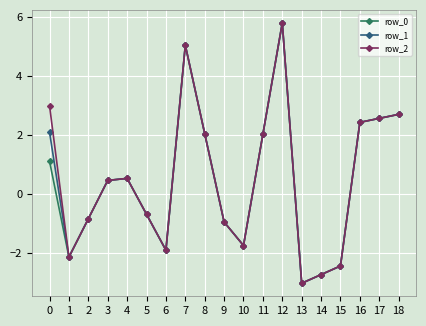

Between 0 and 2, which series saw the biggest shift?

row_2